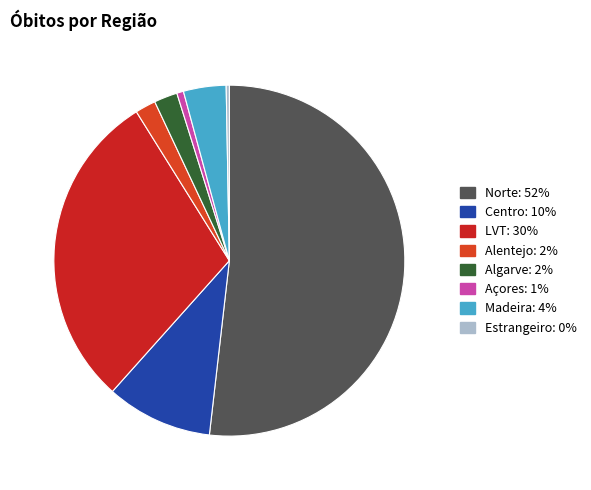

To the nearest percent, what is the average slice percentage?

12%